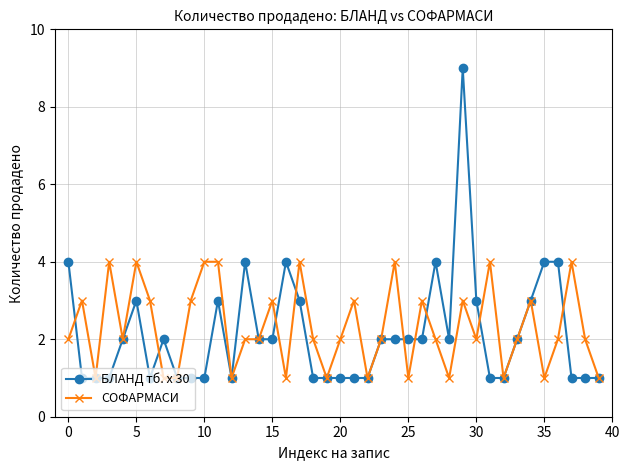

True or false: СОФАРМАСИ has more than 2 points higher than both neighbors.

True